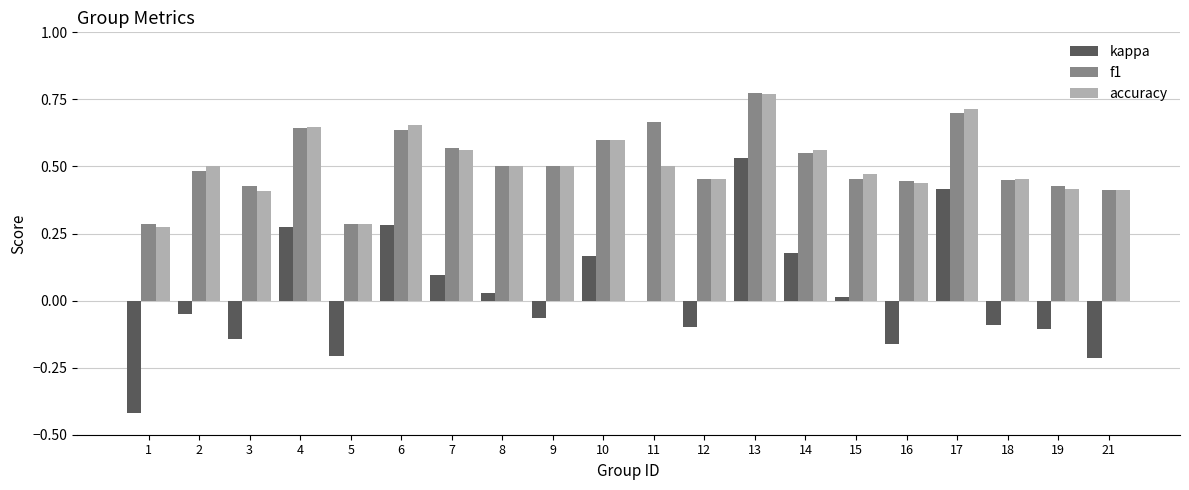

Between 1 and 12, which series saw the biggest shift?

kappa